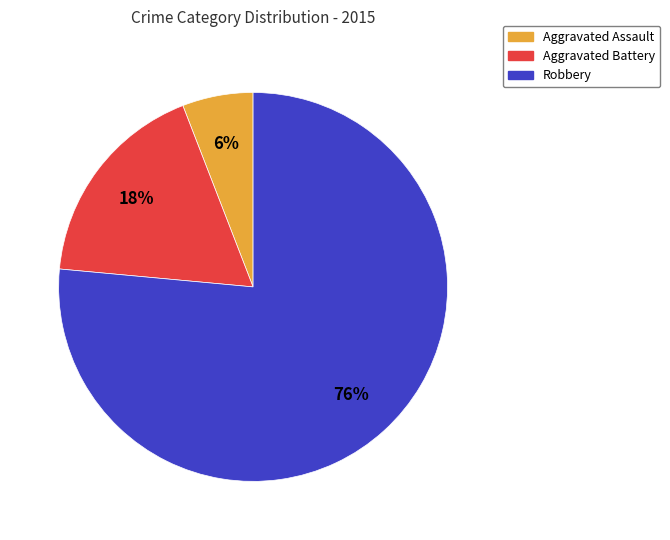

Is there any slice that represents more than half of the pie?

Yes